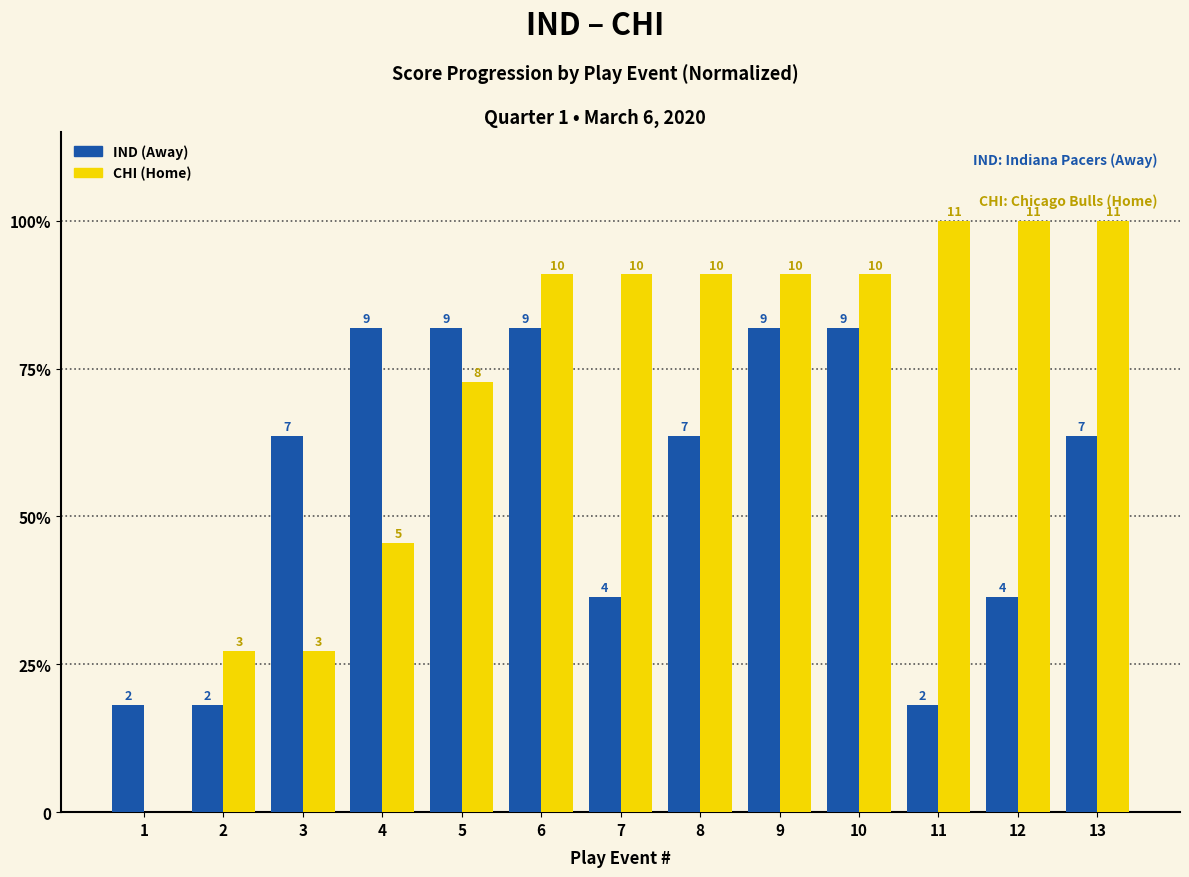

What is the value of the IND (Away) bar at the 2nd from the left?

18.2